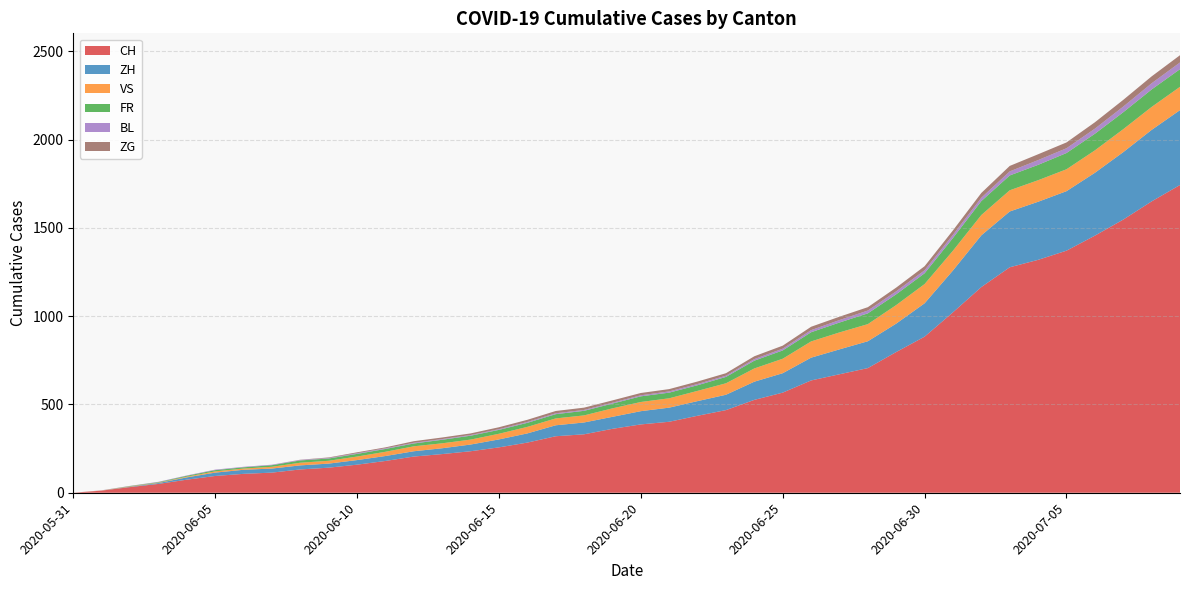

Reading left to right, transcribe all the data shown in this chart.

CH: 2020-05-31=0	2020-06-01=12	2020-06-02=32	2020-06-03=50	2020-06-04=74	2020-06-05=95	2020-06-06=107	2020-06-07=114	2020-06-08=132	2020-06-09=142	2020-06-10=159	2020-06-11=180	2020-06-12=205	2020-06-13=219	2020-06-14=235	2020-06-15=257	2020-06-16=284	2020-06-17=320	2020-06-18=331	2020-06-19=362	2020-06-20=387	2020-06-21=402	2020-06-22=436	2020-06-23=468	2020-06-24=526	2020-06-25=567	2020-06-26=636	2020-06-27=671	2020-06-28=706	2020-06-29=797	2020-06-30=884	2020-07-01=1022	2020-07-02=1165	2020-07-03=1277	2020-07-04=1319	2020-07-05=1371	2020-07-06=1456	2020-07-07=1547	2020-07-08=1650	2020-07-09=1743
ZH: 2020-05-31=0	2020-06-01=0	2020-06-02=2	2020-06-03=5	2020-06-04=13	2020-06-05=19	2020-06-06=23	2020-06-07=23	2020-06-08=23	2020-06-09=23	2020-06-10=26	2020-06-11=28	2020-06-12=30	2020-06-13=33	2020-06-14=38	2020-06-15=45	2020-06-16=52	2020-06-17=62	2020-06-18=67	2020-06-19=68	2020-06-20=75	2020-06-21=80	2020-06-22=83	2020-06-23=87	2020-06-24=103	2020-06-25=110	2020-06-26=129	2020-06-27=141	2020-06-28=152	2020-06-29=161	2020-06-30=189	2020-07-01=237	2020-07-02=293	2020-07-03=316	2020-07-04=329	2020-07-05=337	2020-07-06=356	2020-07-07=382	2020-07-08=405	2020-07-09=424
VS: 2020-05-31=0	2020-06-01=1	2020-06-02=2	2020-06-03=2	2020-06-04=4	2020-06-05=7	2020-06-06=7	2020-06-07=10	2020-06-08=15	2020-06-09=16	2020-06-10=20	2020-06-11=24	2020-06-12=28	2020-06-13=28	2020-06-14=28	2020-06-15=32	2020-06-16=37	2020-06-17=39	2020-06-18=40	2020-06-19=48	2020-06-20=52	2020-06-21=53	2020-06-22=58	2020-06-23=65	2020-06-24=75	2020-06-25=82	2020-06-26=92	2020-06-27=96	2020-06-28=97	2020-06-29=105	2020-06-30=109	2020-07-01=112	2020-07-02=115	2020-07-03=120	2020-07-04=122	2020-07-05=124	2020-07-06=127	2020-07-07=130	2020-07-08=130	2020-07-09=132
FR: 2020-05-31=0	2020-06-01=0	2020-06-02=2	2020-06-03=3	2020-06-04=5	2020-06-05=7	2020-06-06=7	2020-06-07=9	2020-06-08=13	2020-06-09=13	2020-06-10=15	2020-06-11=16	2020-06-12=16	2020-06-13=20	2020-06-14=22	2020-06-15=22	2020-06-16=23	2020-06-17=24	2020-06-18=26	2020-06-19=27	2020-06-20=32	2020-06-21=32	2020-06-22=32	2020-06-23=36	2020-06-24=44	2020-06-25=47	2020-06-26=52	2020-06-27=56	2020-06-28=61	2020-06-29=61	2020-06-30=61	2020-07-01=72	2020-07-02=79	2020-07-03=84	2020-07-04=87	2020-07-05=92	2020-07-06=94	2020-07-07=96	2020-07-08=99	2020-07-09=100
BL: 2020-05-31=0	2020-06-01=1	2020-06-02=1	2020-06-03=2	2020-06-04=2	2020-06-05=3	2020-06-06=3	2020-06-07=3	2020-06-08=3	2020-06-09=3	2020-06-10=4	2020-06-11=4	2020-06-12=4	2020-06-13=4	2020-06-14=4	2020-06-15=4	2020-06-16=5	2020-06-17=5	2020-06-18=5	2020-06-19=5	2020-06-20=6	2020-06-21=7	2020-06-22=7	2020-06-23=7	2020-06-24=9	2020-06-25=10	2020-06-26=12	2020-06-27=14	2020-06-28=16	2020-06-29=17	2020-06-30=17	2020-07-01=18	2020-07-02=19	2020-07-03=23	2020-07-04=27	2020-07-05=27	2020-07-06=29	2020-07-07=32	2020-07-08=35	2020-07-09=38
ZG: 2020-05-31=0	2020-06-01=0	2020-06-02=0	2020-06-03=0	2020-06-04=0	2020-06-05=0	2020-06-06=0	2020-06-07=0	2020-06-08=1	2020-06-09=3	2020-06-10=5	2020-06-11=5	2020-06-12=9	2020-06-13=9	2020-06-14=9	2020-06-15=11	2020-06-16=12	2020-06-17=13	2020-06-18=13	2020-06-19=13	2020-06-20=13	2020-06-21=13	2020-06-22=14	2020-06-23=14	2020-06-24=16	2020-06-25=17	2020-06-26=19	2020-06-27=19	2020-06-28=19	2020-06-29=21	2020-06-30=23	2020-07-01=25	2020-07-02=27	2020-07-03=31	2020-07-04=33	2020-07-05=33	2020-07-06=36	2020-07-07=38	2020-07-08=39	2020-07-09=41